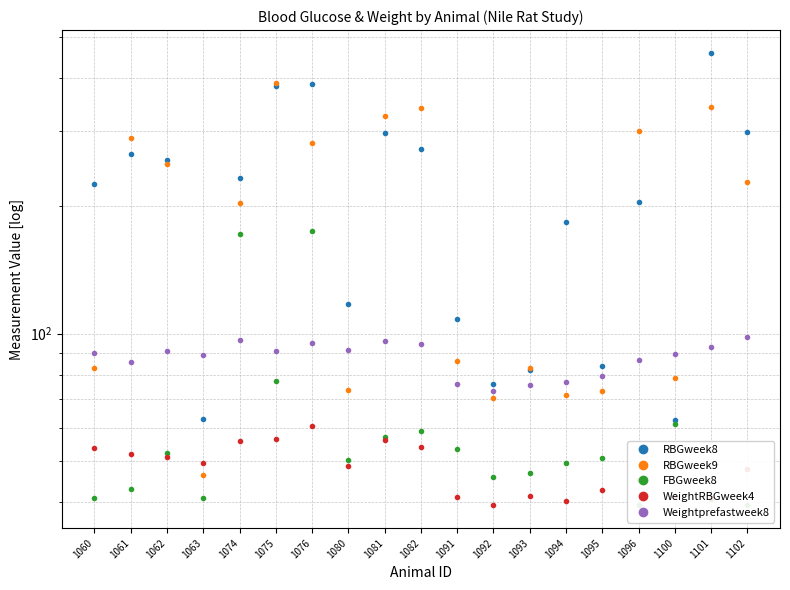

Reading right to left, transcribe all the data shown in this chart.

RBGweek8: 299.5	459.5	62.5	204.0	84.0	183.0	82.0	76.0	108.5	272.0	297.3	117.3	387.7	383.0	232.5	63.0	256.5	265.0	225.0
RBGweek9: 227.5	342.7	78.5	300.0	73.3	71.5	83.0	70.5	86.0	339.5	326.5	73.5	281.0	389.0	203.5	46.5	250.5	289.5	83.0
FBGweek8: 39.3	40.8	61.3	39.5	51.0	49.5	47.0	46.0	53.3	59.0	57.0	50.2	174.3	77.2	171.3	41.0	52.3	43.0	41.0
WeightRBGweek4: 48.0	41.0	41.2	45.1	42.7	40.2	41.3	39.4	41.1	54.1	56.2	48.7	60.7	56.3	55.8	49.6	51.3	52.1	53.7
Weightprefastweek8: 98.2	93.1	89.7	86.5	79.4	76.7	75.6	73.2	76.1	94.5	95.8	91.4	95.2	90.9	96.7	89.0	91.2	85.9	90.2